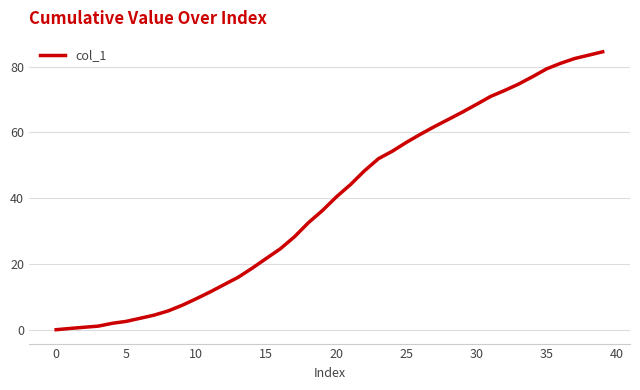

What is the greatest value displayed?

84.5